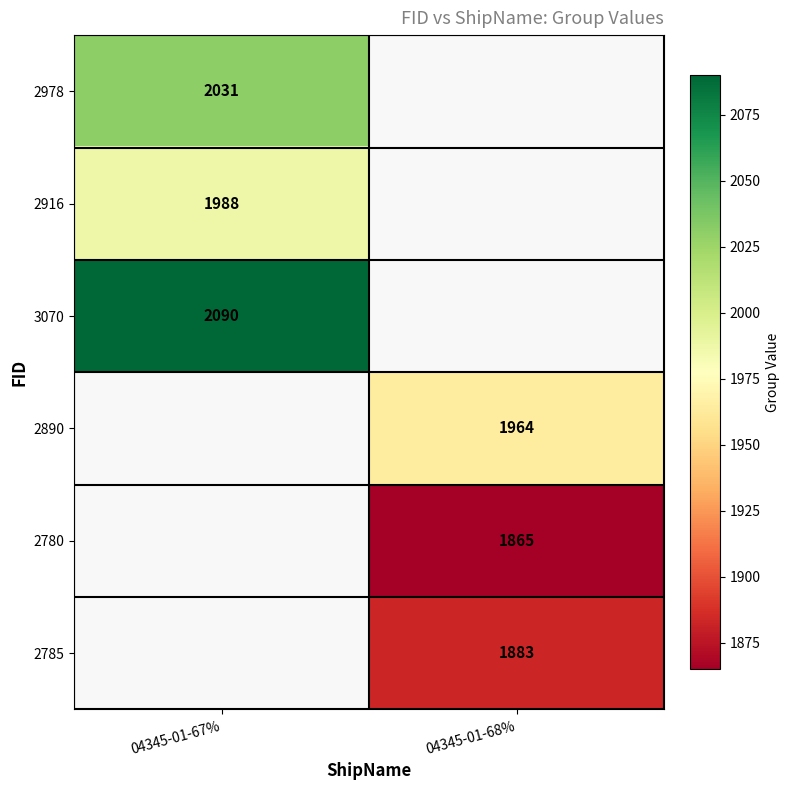

Between 04345-01-68% and 04345-01-67%, which is larger?

04345-01-67%